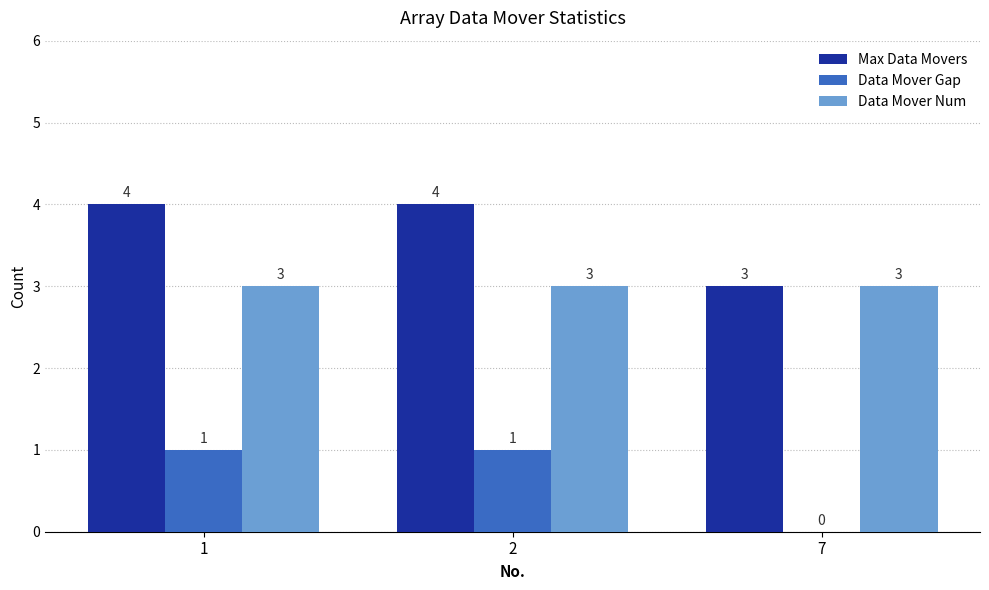

What value does the Data Mover Num series have at 1?

3